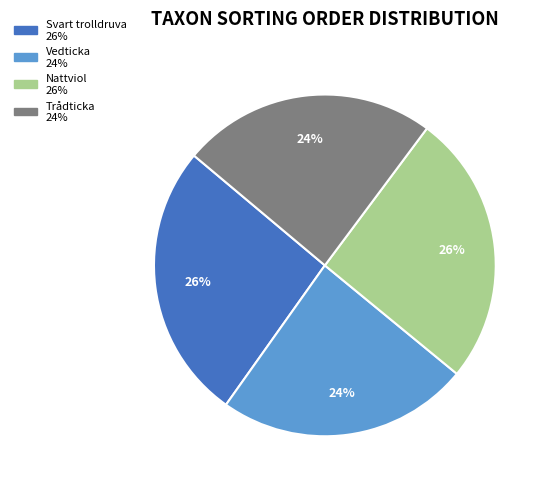

What percentage is the Nattviol slice, to the nearest percent?

26%